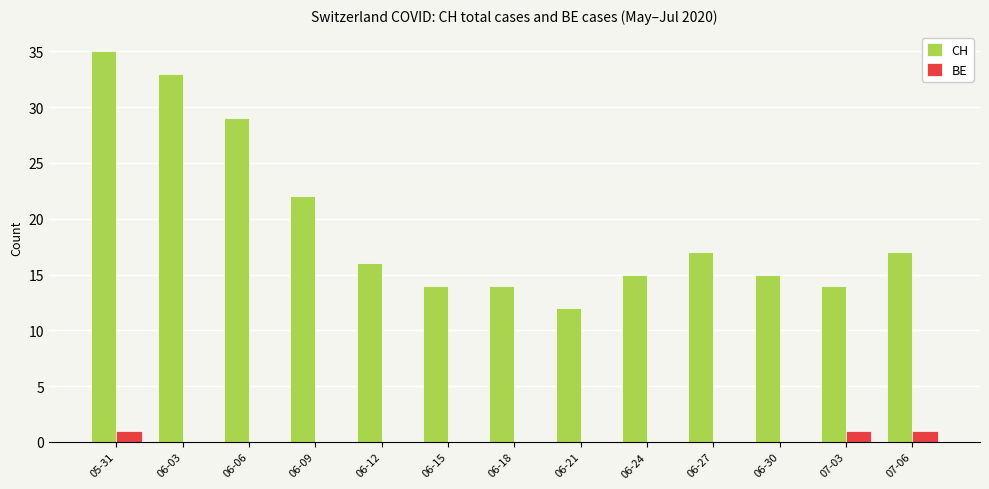

What are all the series names shown in the legend?

CH, BE